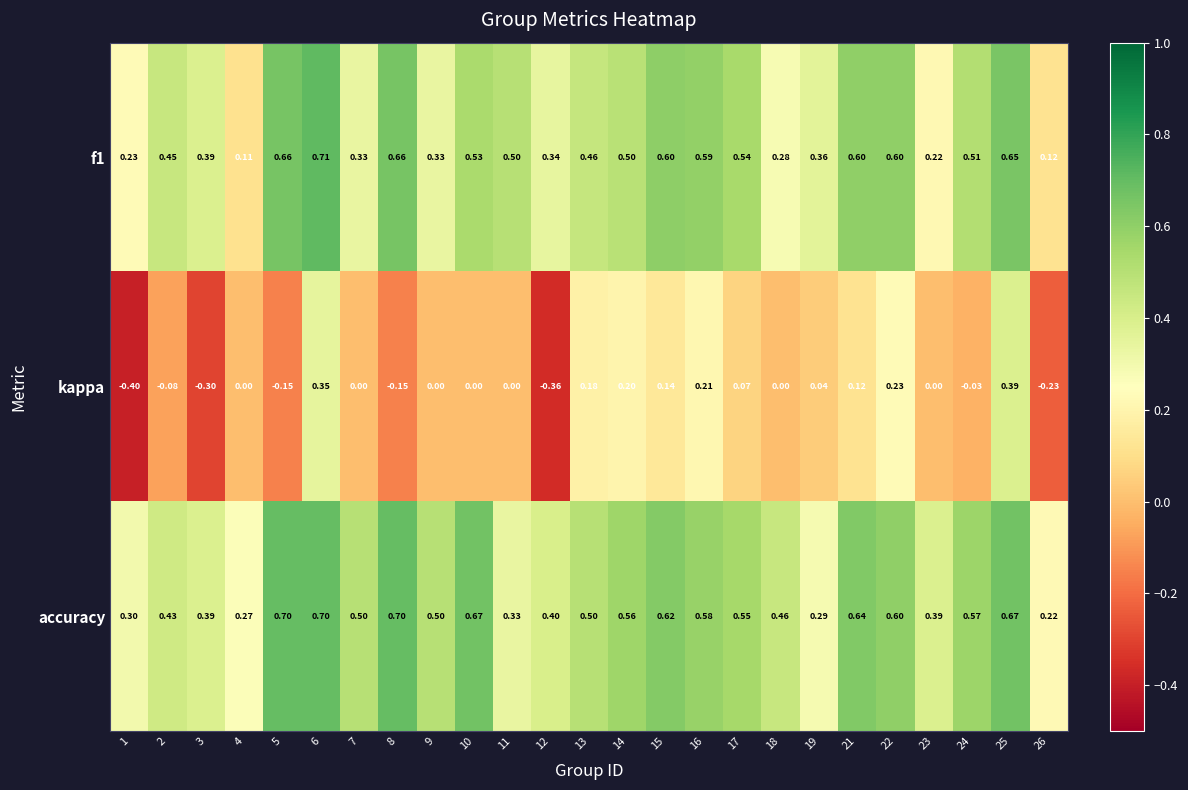

Which series has the largest range (max minus min)?

kappa